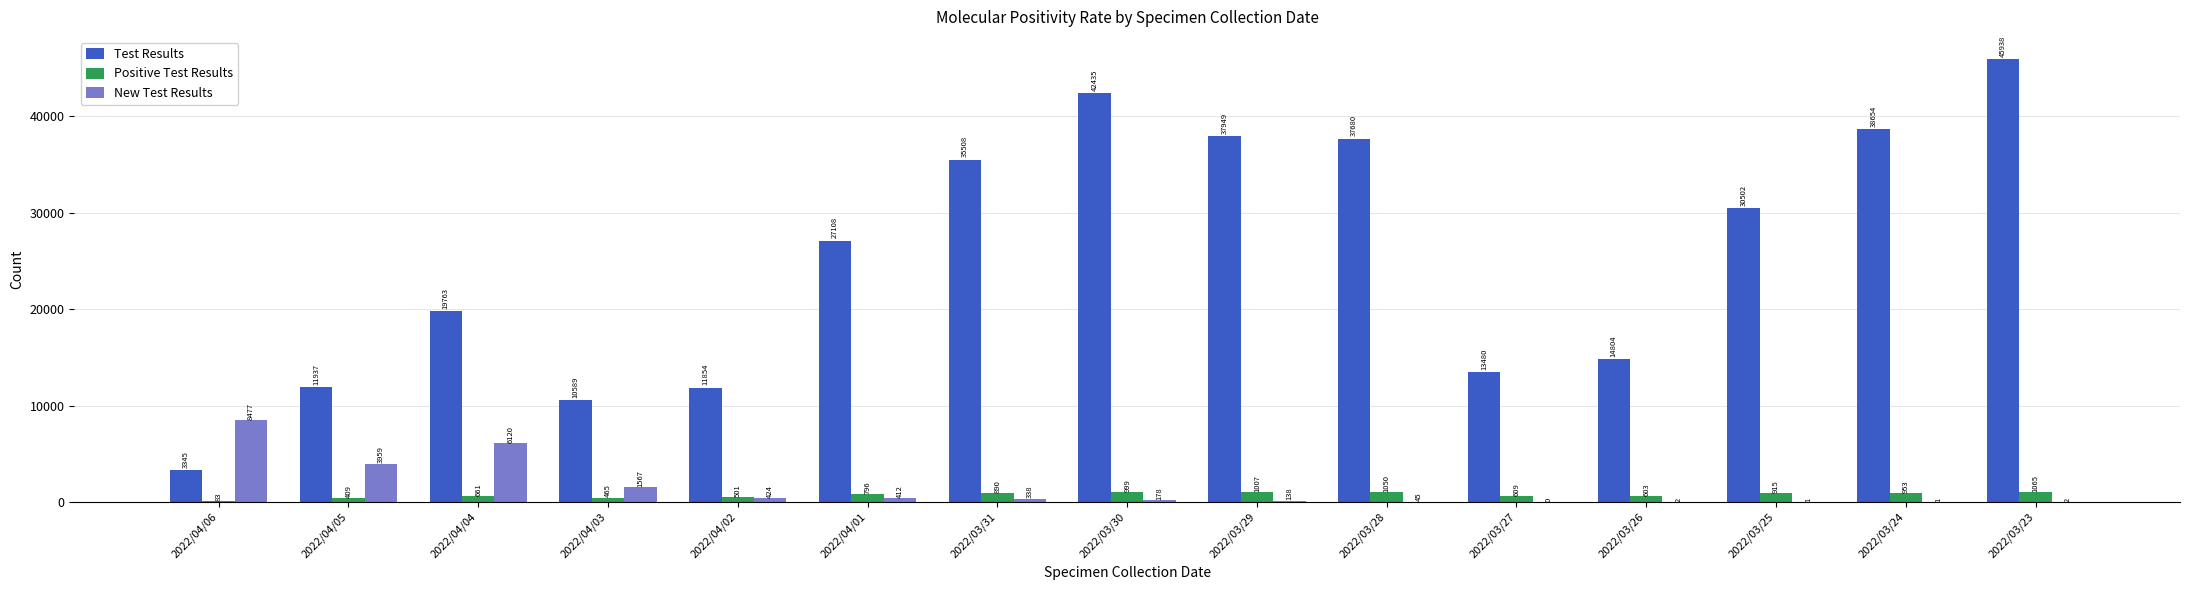

Does the chart contain stacked bars?

No